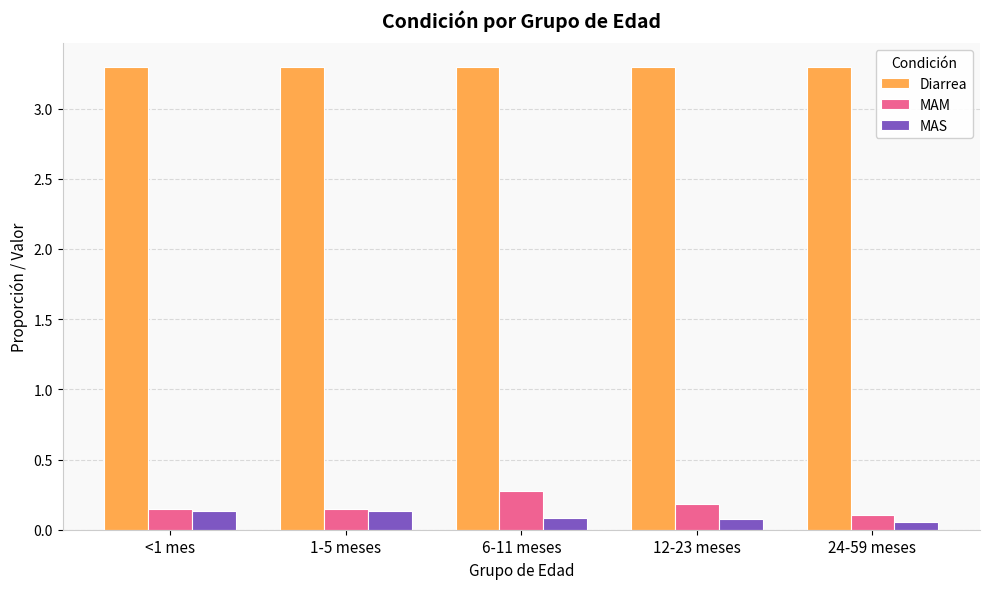

How many MAM values are between 0 and 1?

5